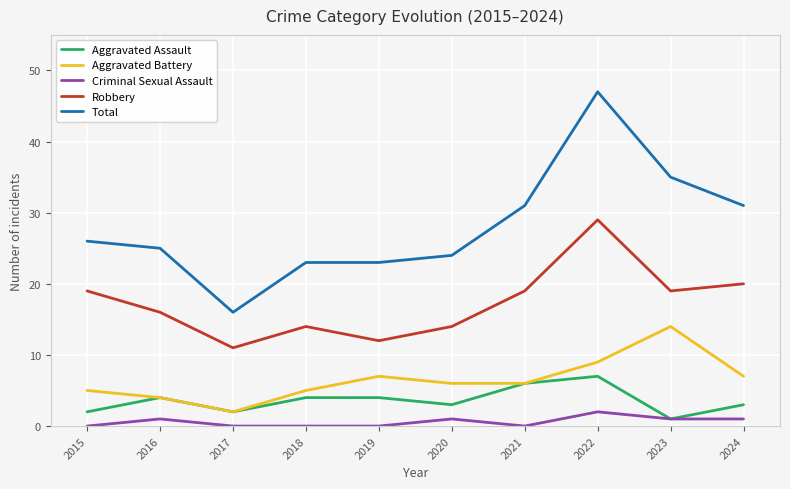

The value of Total at 2015 is 14. True or false?

False